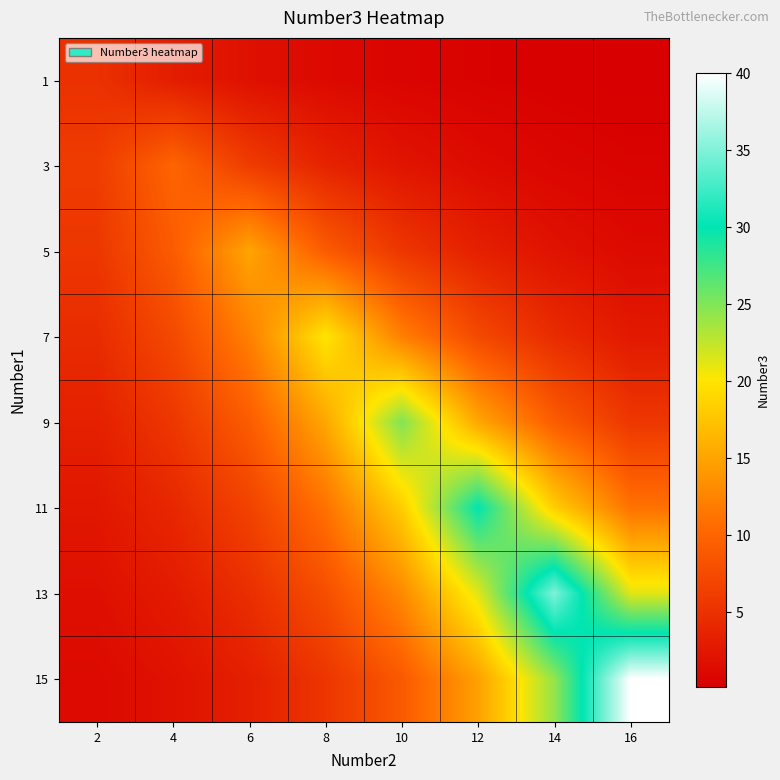

What is the minimum value shown in the chart?

0.2